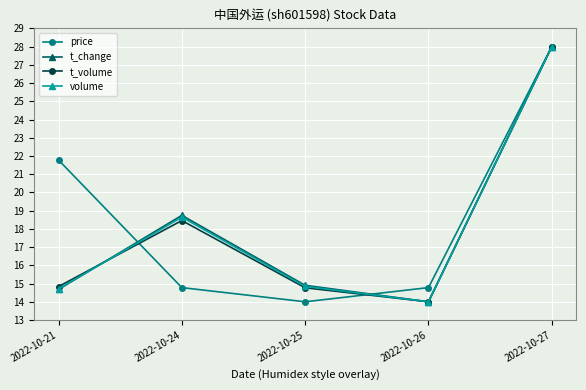

Where is the first local maximum for t_change?

2022-10-24